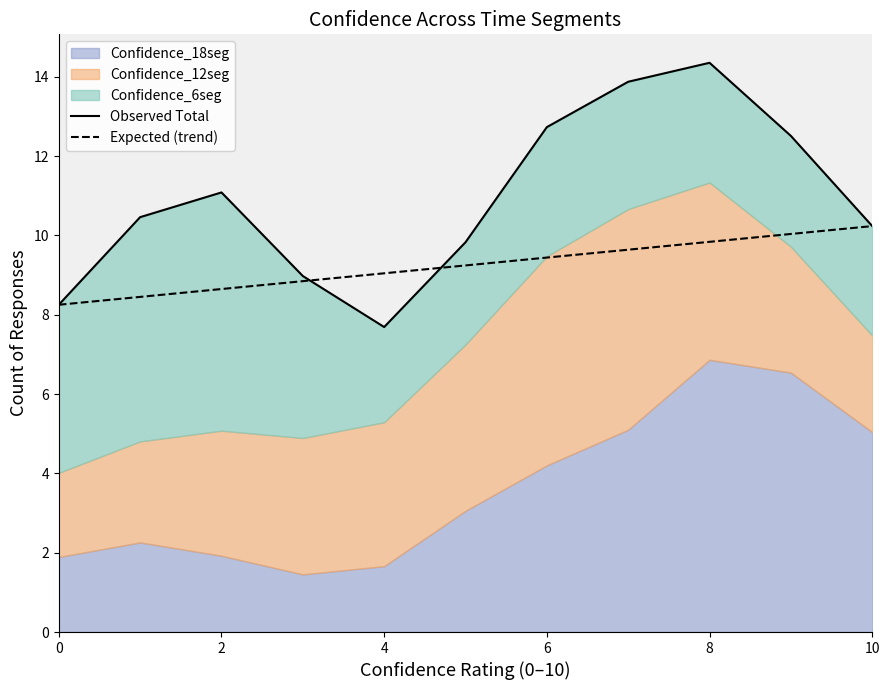

True or false: Expected (trend) has a value of 10.2 at 10.

True